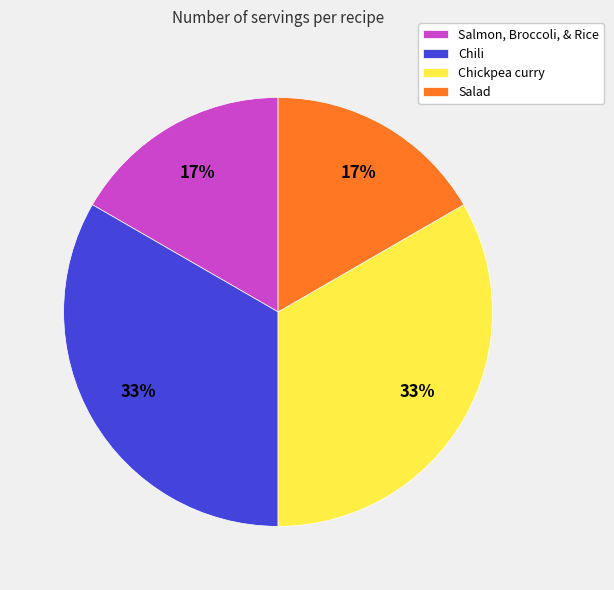

The Chickpea curry slice represents 19% of the pie. True or false?

False